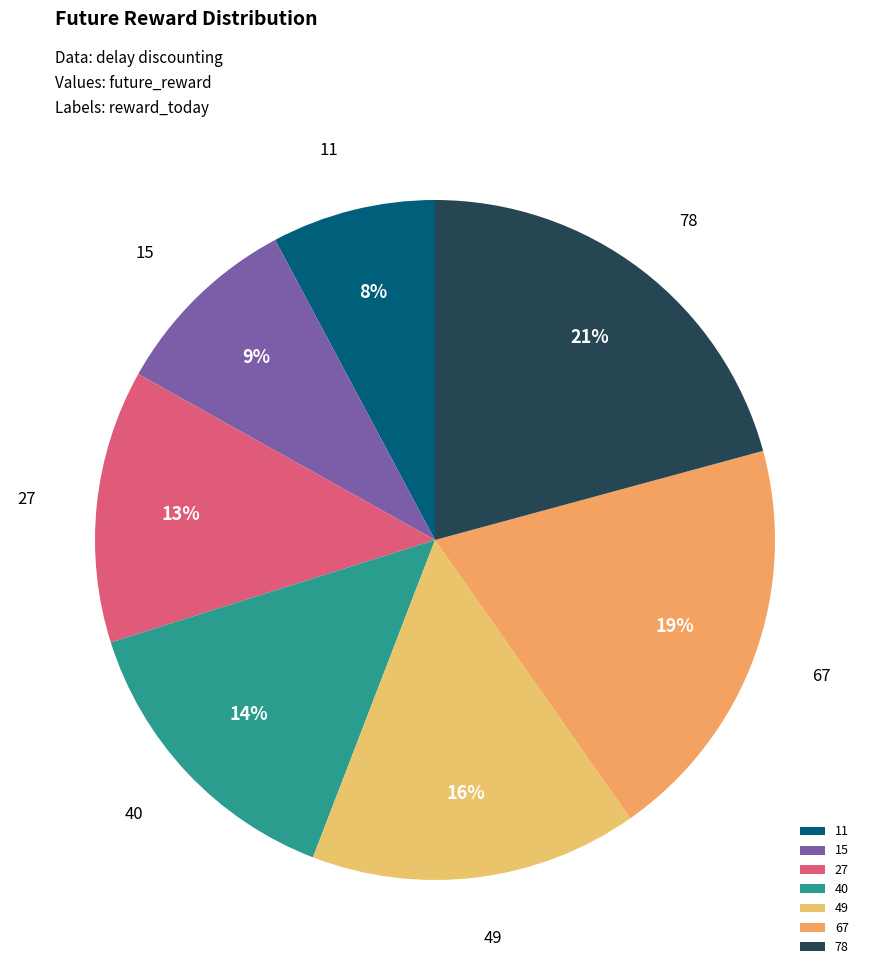

The 15 slice represents 9% of the pie. True or false?

True